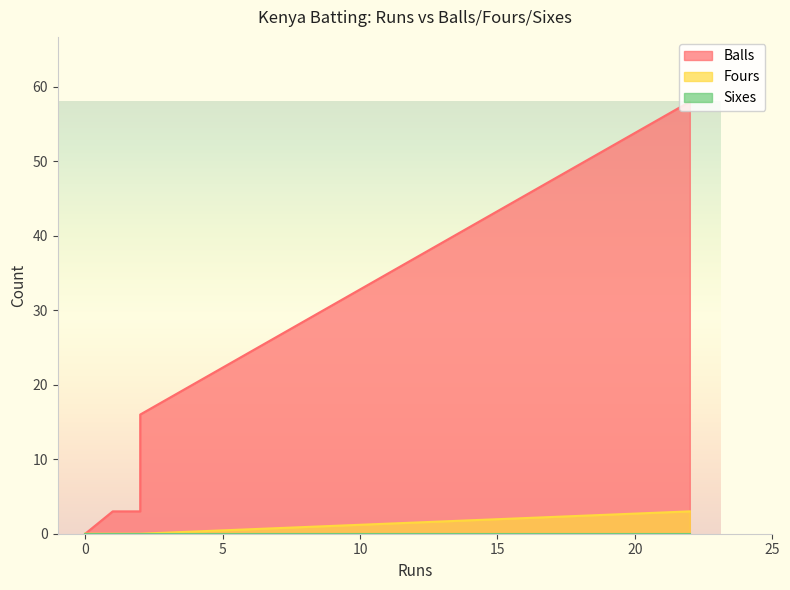

At 2, list the series in order from smallest to largest.

Fours, Sixes, Balls